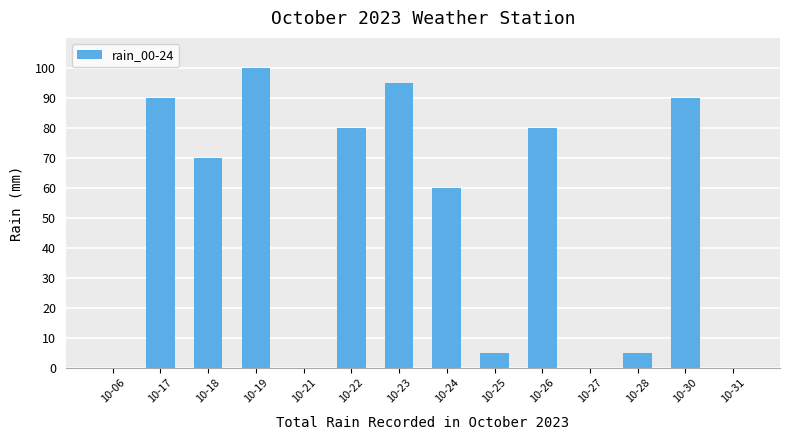

At which label is the value closest to 50?

10-24